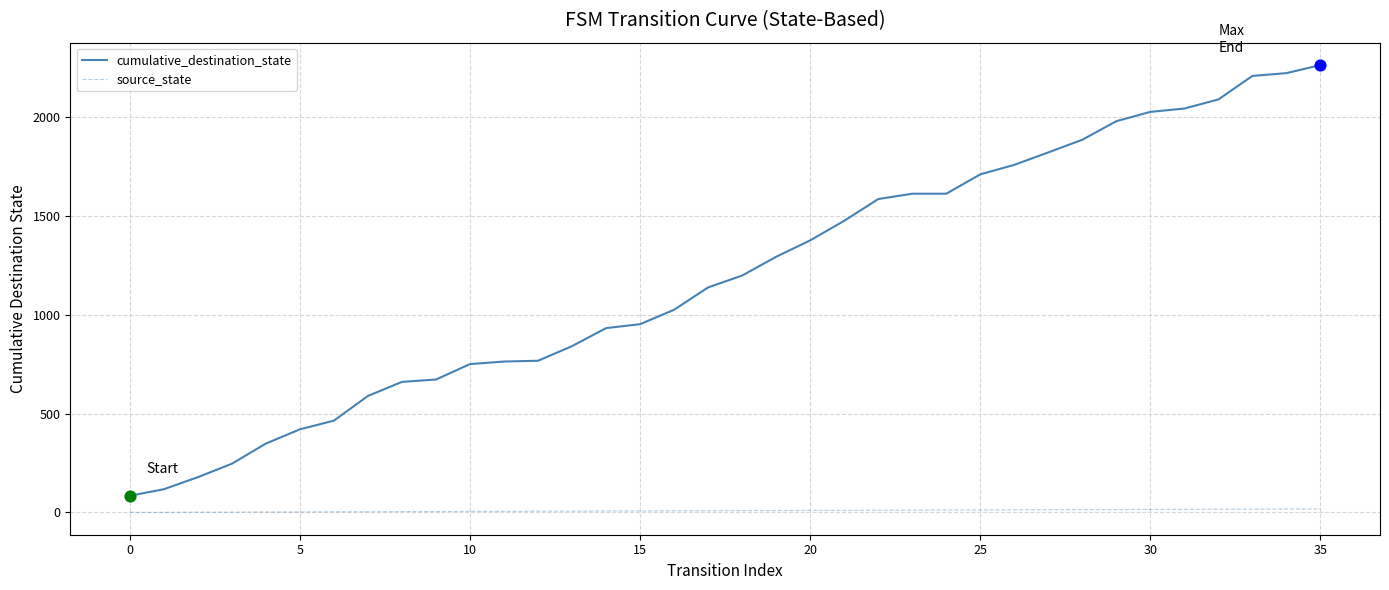

At how many categories does at least one series exceed 2133?

3